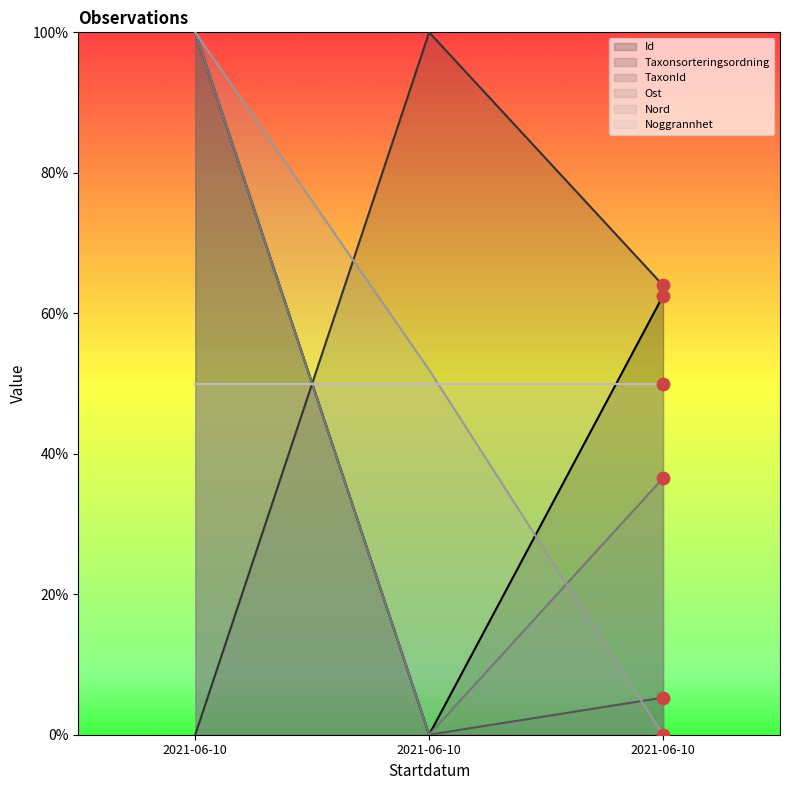

Which series reaches the maximum Y coordinate?

Id